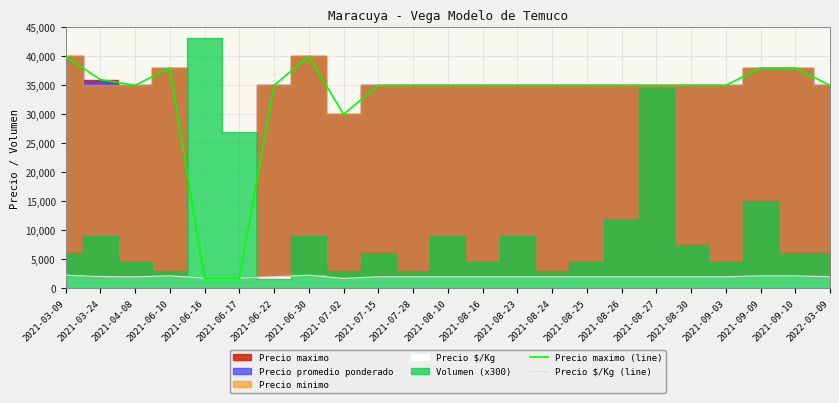

Where is the first local maximum for Precio maximo (line)?

2021-06-10